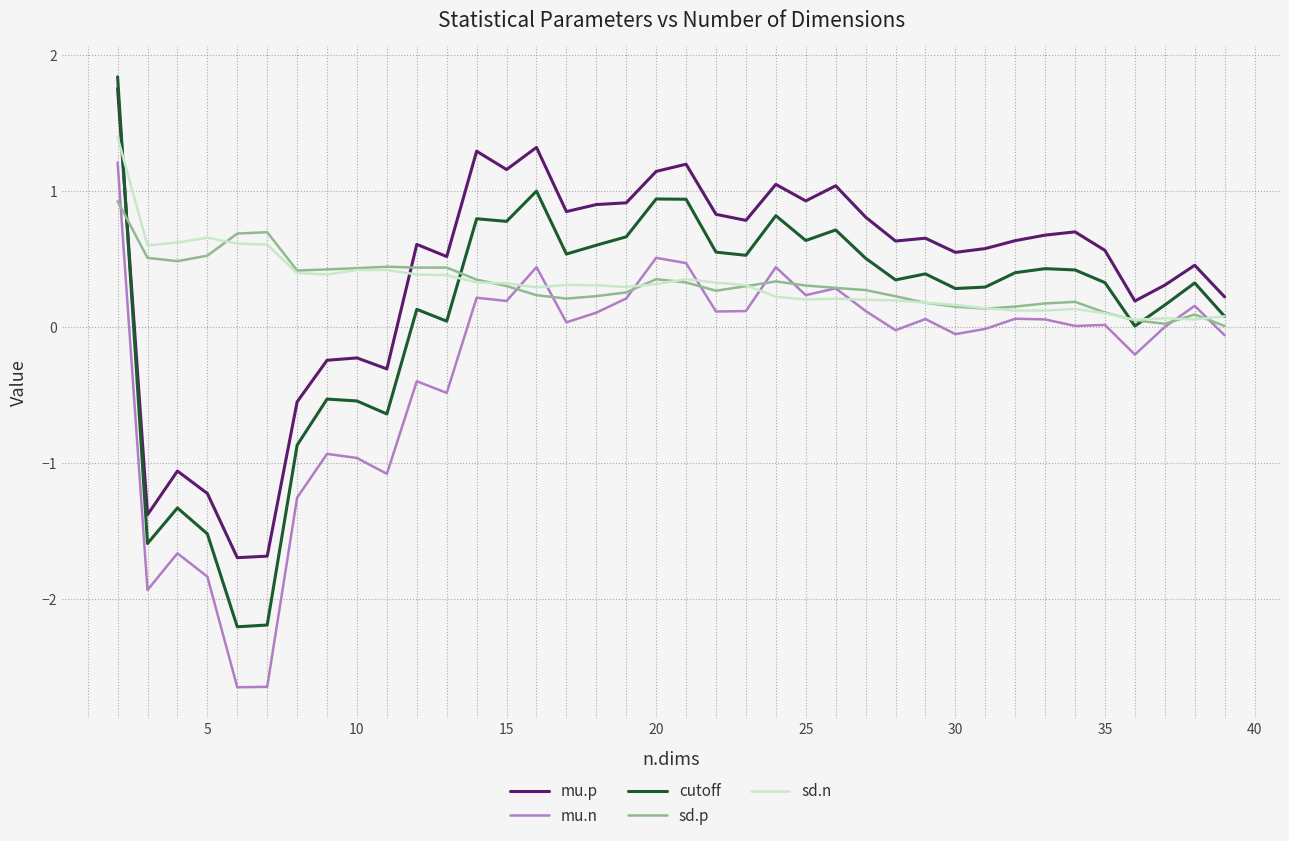

How many times do mu.p and cutoff cross each other?

1